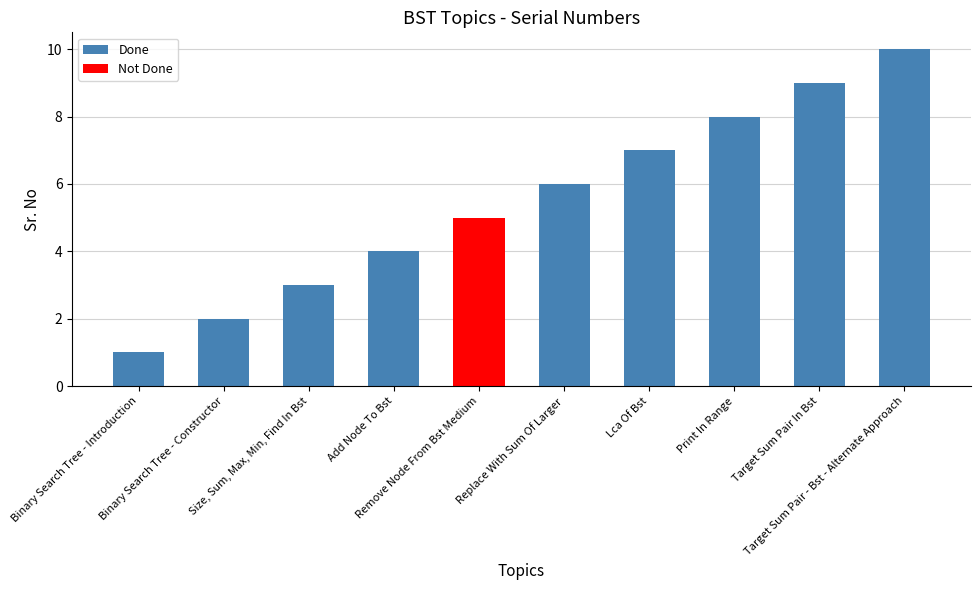

What is the ratio of the value at Lca Of Bst to the value at Binary Search Tree - Constructor?

3.5